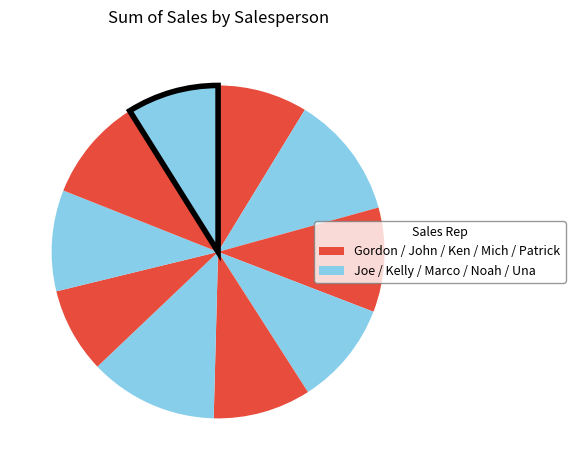

Count the number of slices in the pie.

10